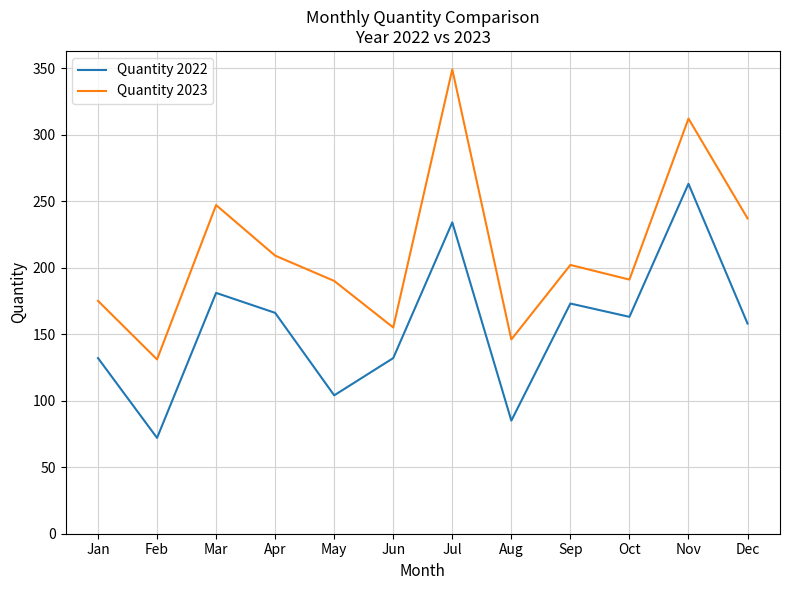

How many interior local peaks does the Quantity 2022 series have?

4